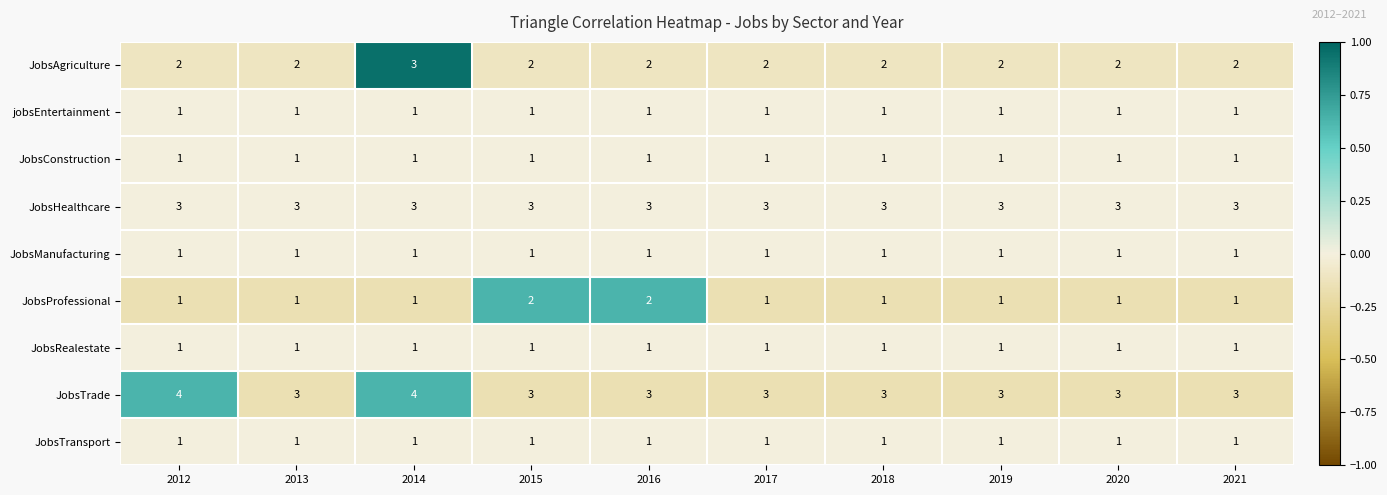

What is the total value across all series at 2018?

14